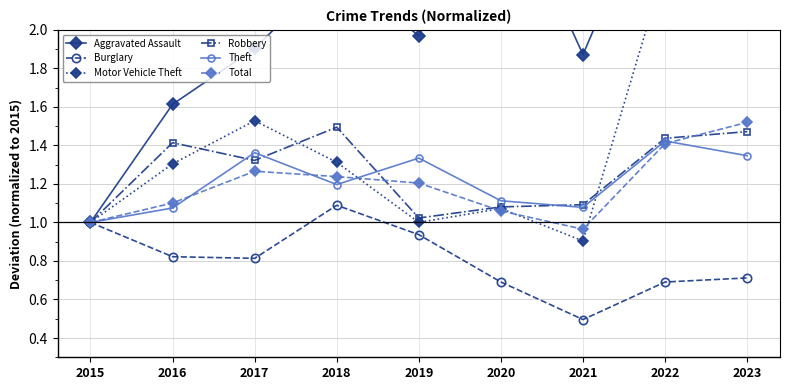

Is it true that Aggravated Assault equals 1.6 at 2020?

False